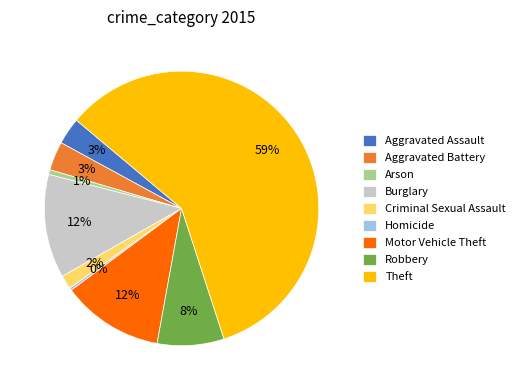

To the nearest percent, what is the average slice percentage?

11%